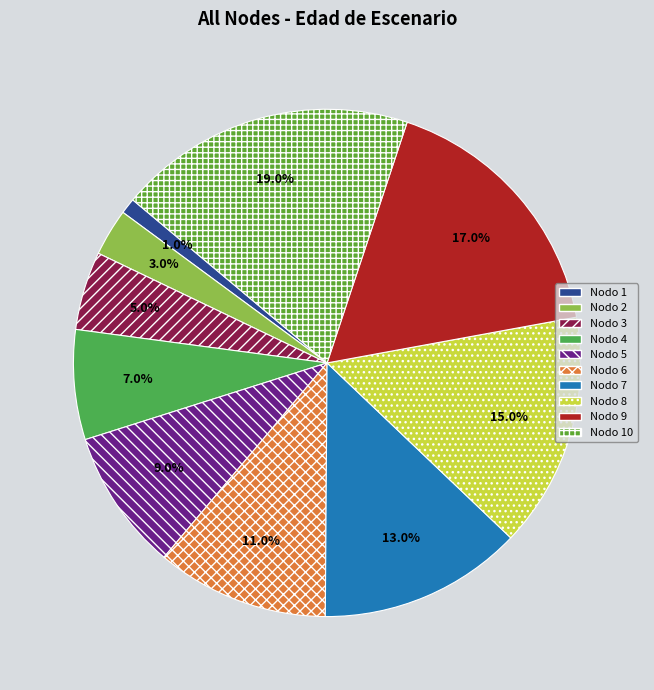

Count the number of slices in the pie.

10